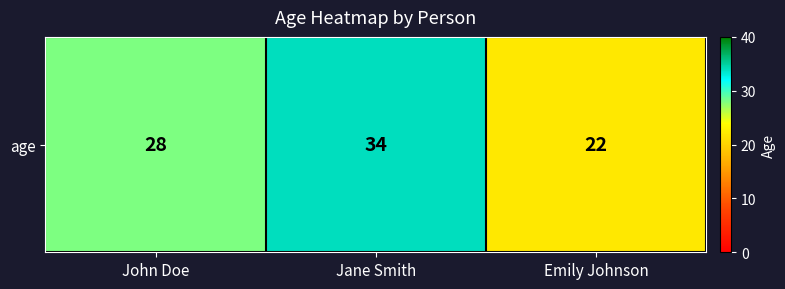

Which has a higher value, Jane Smith or Emily Johnson?

Jane Smith